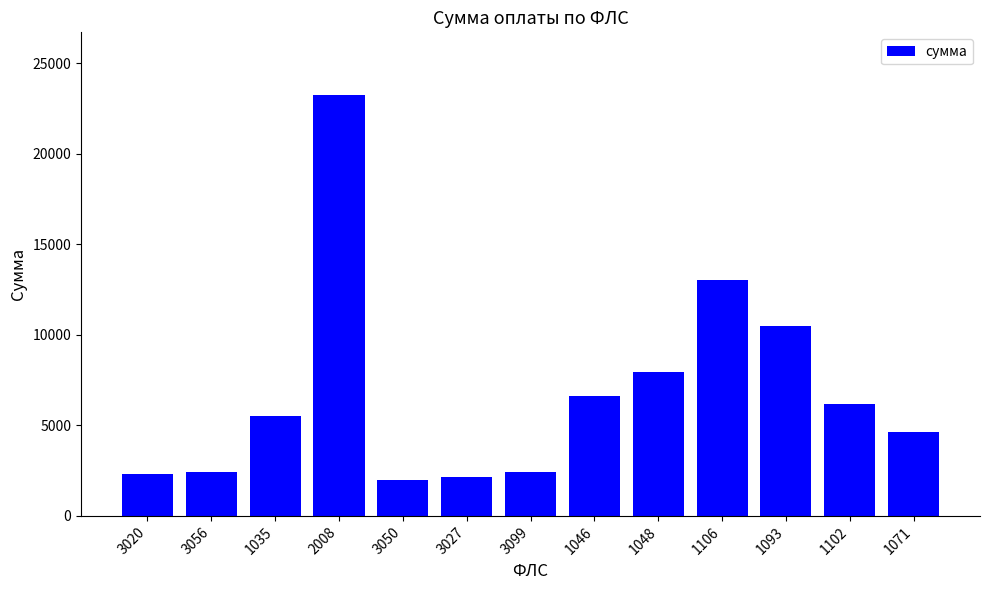

What is the label of the 9th bar from the left?

1048